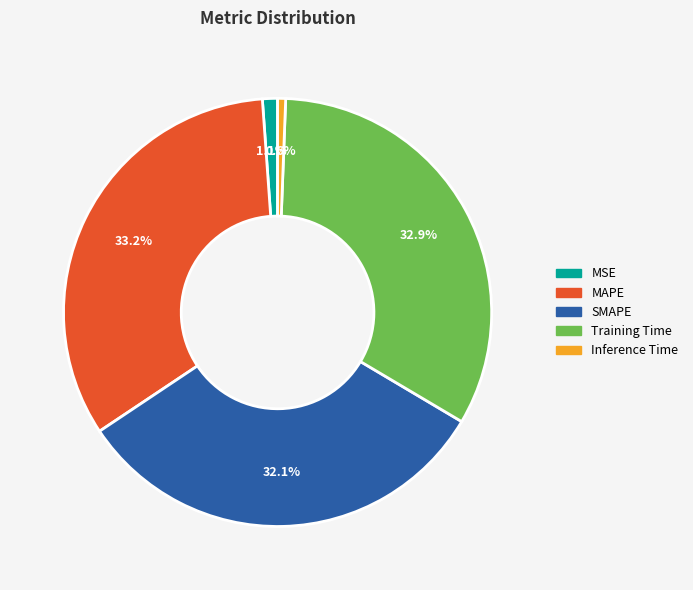

True or false: MSE accounts for 10% of the total.

False